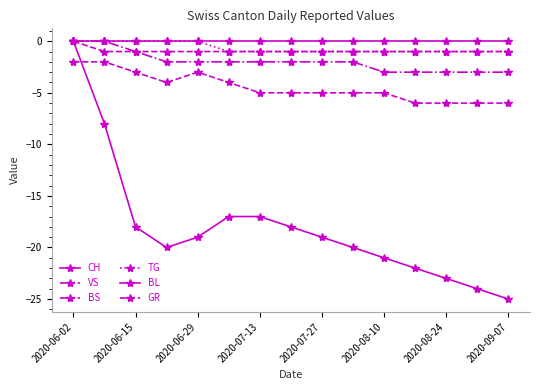

How many categories are shown in the chart?

15